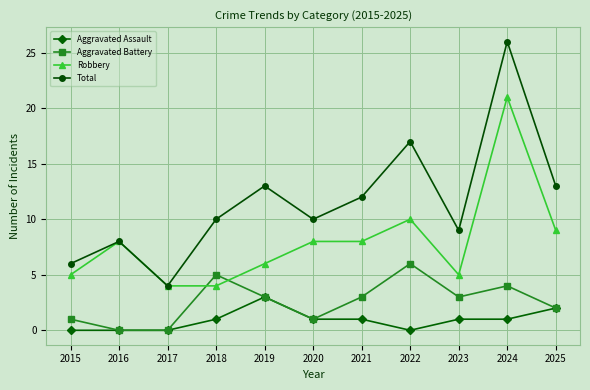

How many distinct data groups are displayed?

4